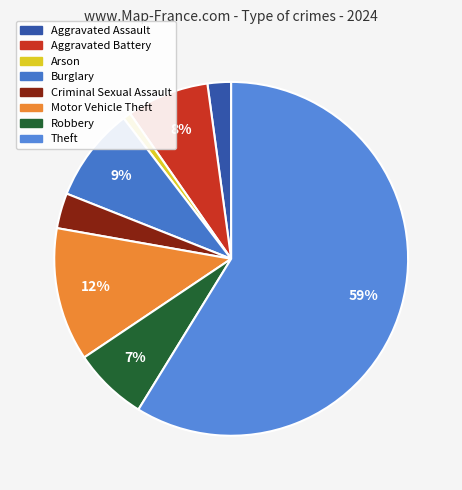

True or false: Burglary accounts for 9% of the total.

True